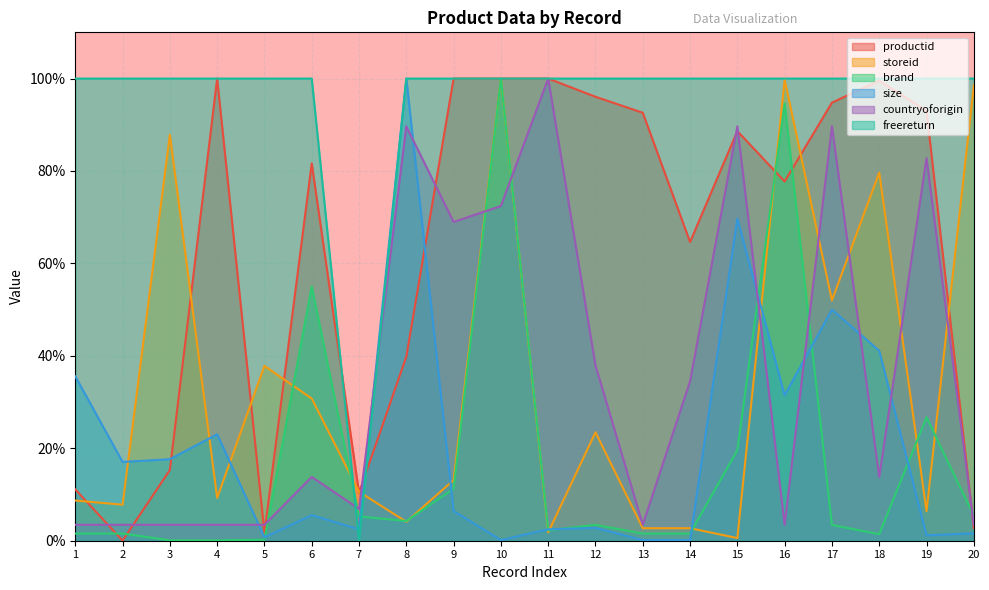

What is the total value across all series at 8?

337.9